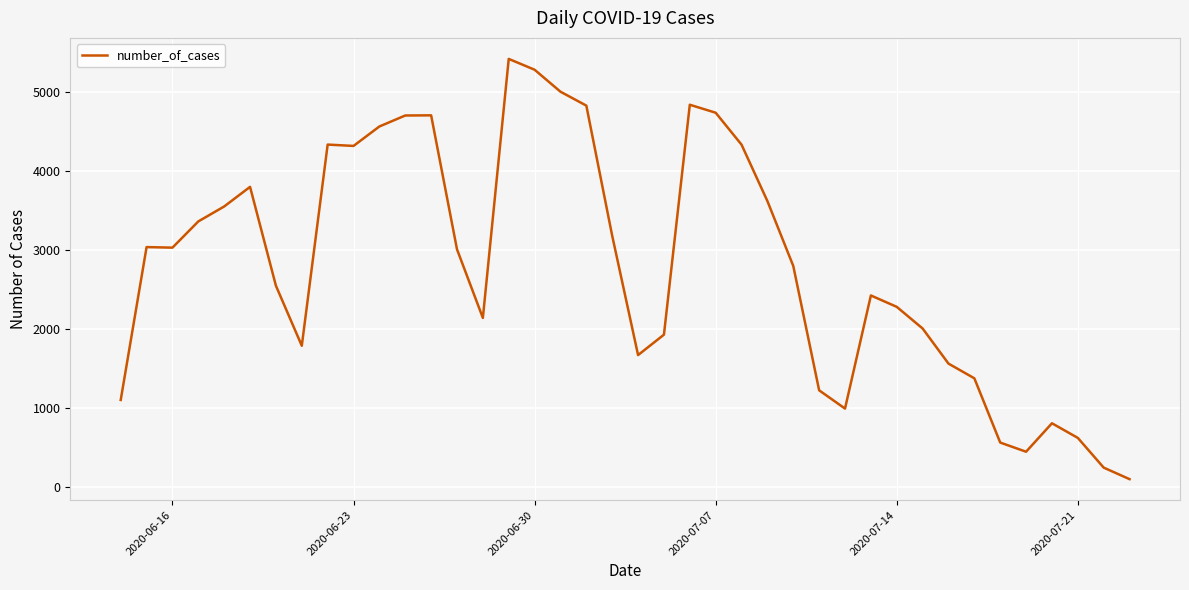

What is the maximum value shown in the chart?

5420